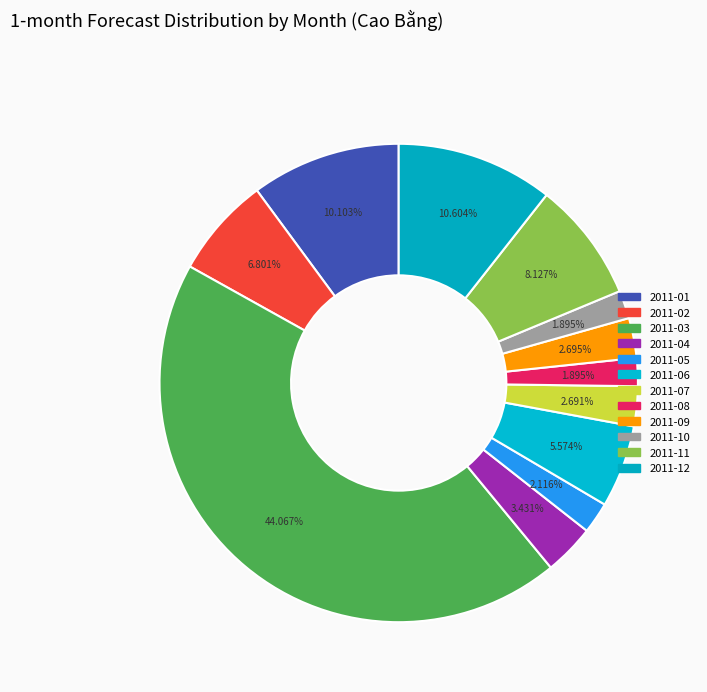

True or false: 2011-12 accounts for 11% of the total.

True